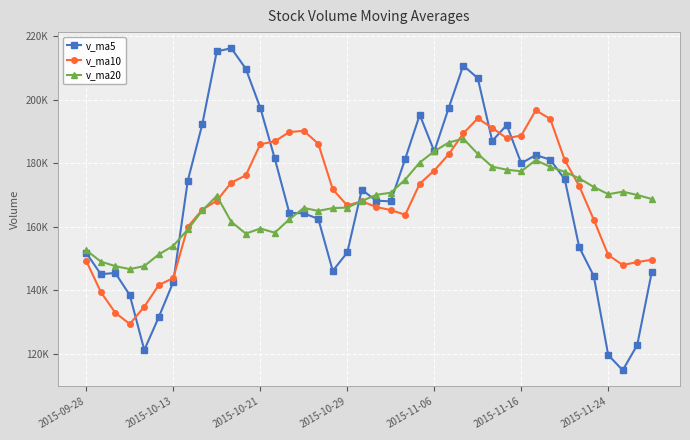

What is the smallest value displayed?

114811.5